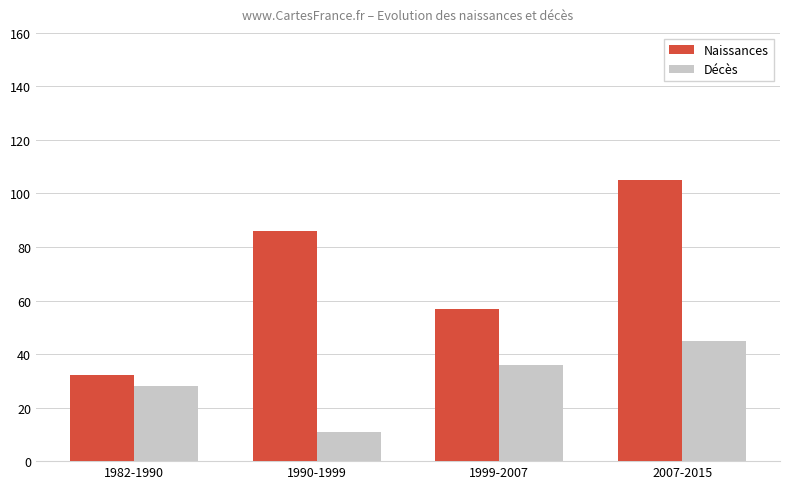

What position from the left is 1999-2007?

3